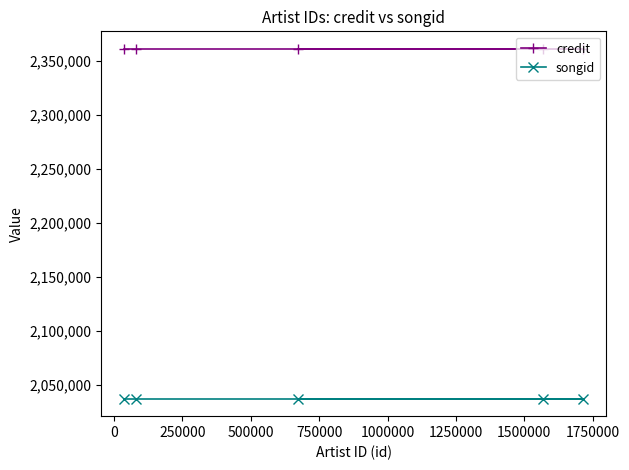

What is the average value of the credit series?

2361268